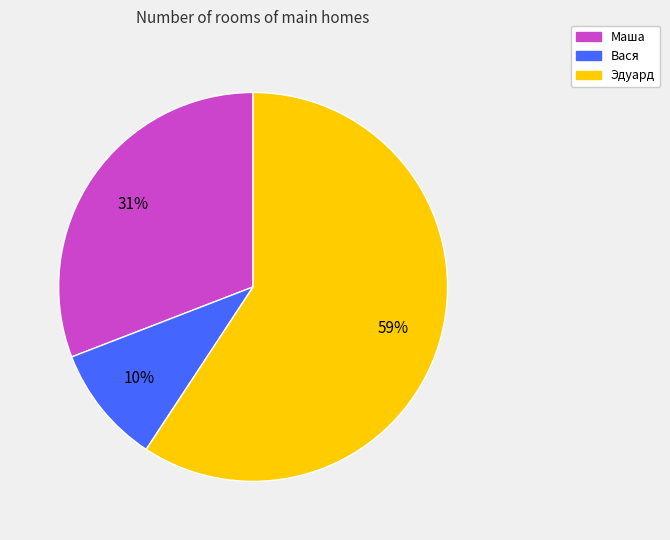

True or false: Эдуард accounts for 49% of the total.

False